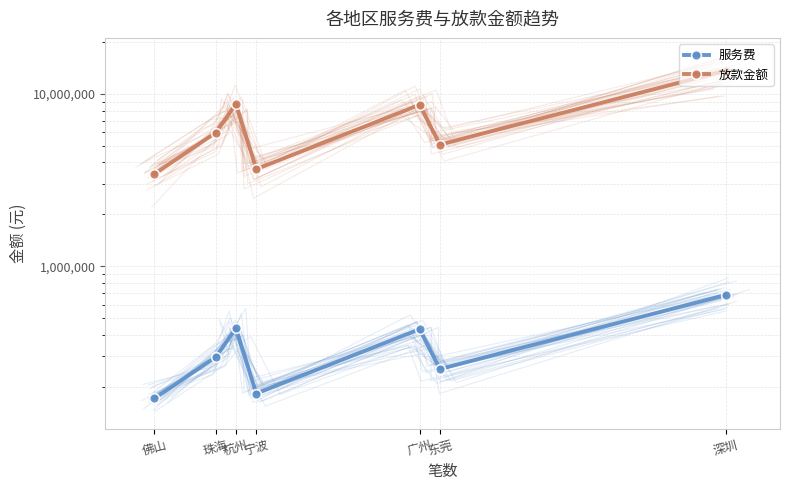

True or false: 服务费 and 放款金额 intersect in this chart.

False